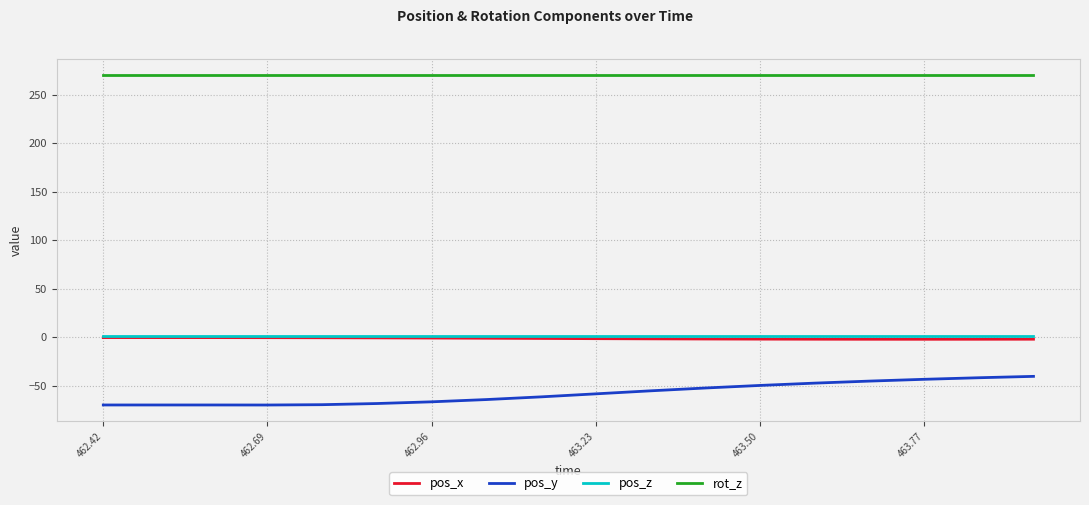

Which series has the largest range (max minus min)?

pos_y